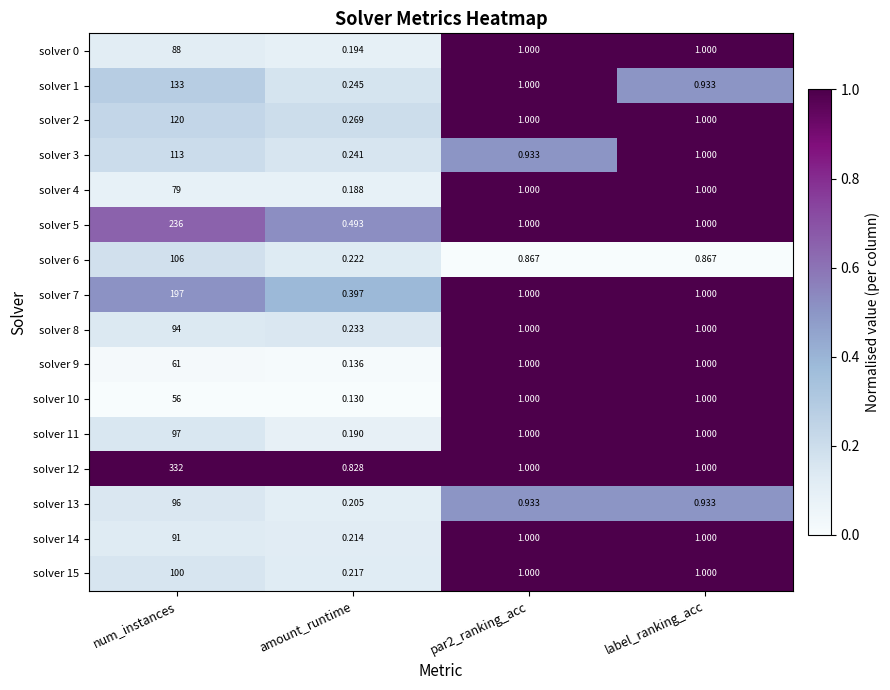

At amount_runtime, list the series in order from largest to smallest.

solver 12, solver 5, solver 7, solver 2, solver 1, solver 3, solver 8, solver 6, solver 15, solver 14, solver 13, solver 0, solver 11, solver 4, solver 9, solver 10